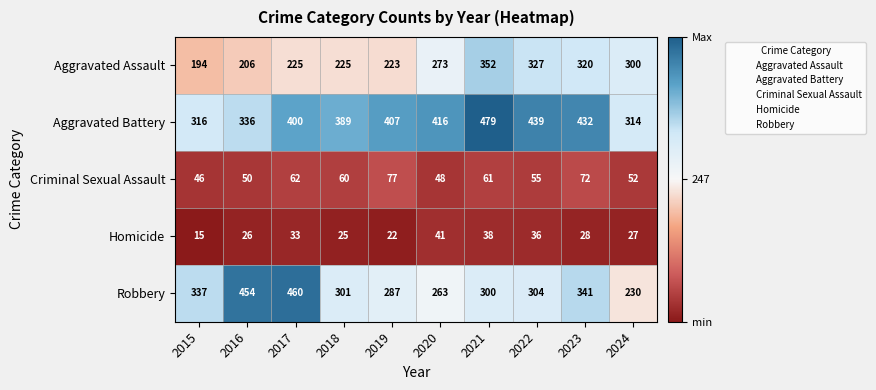

Is the value of Robbery at 2021 greater than the value of Criminal Sexual Assault at 2017?

Yes